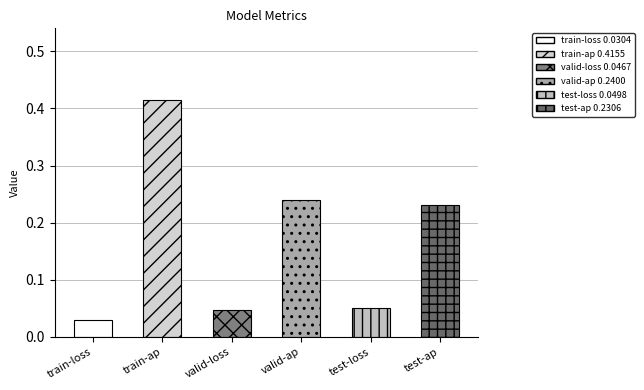

Which category has the highest value across all series?

train-ap